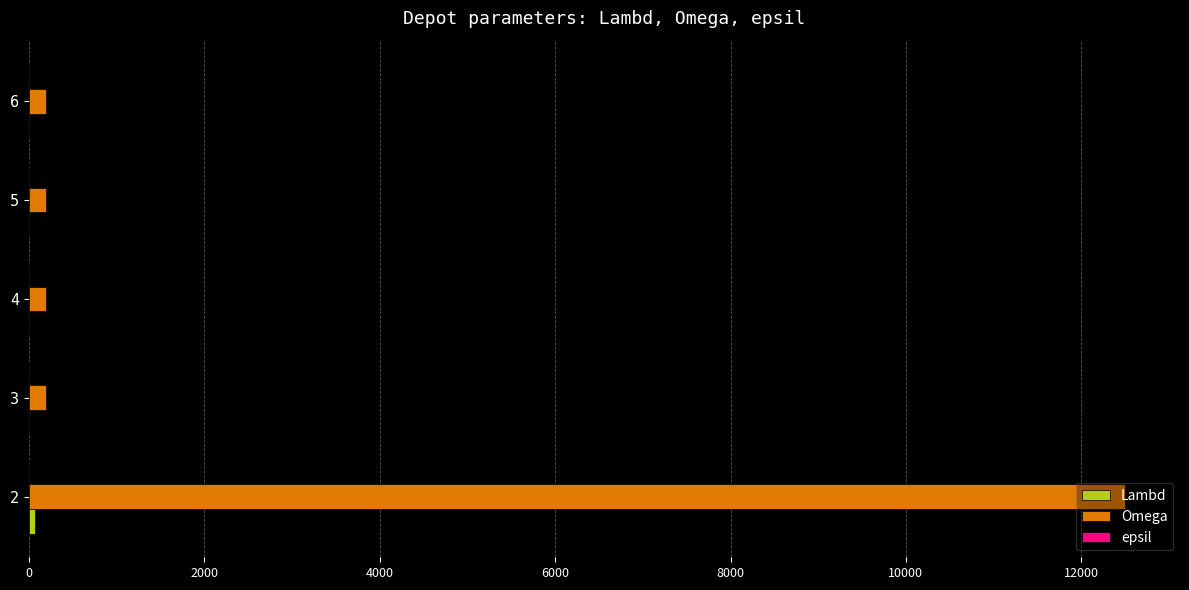

Between 2 and 3, which series saw the biggest shift?

Omega